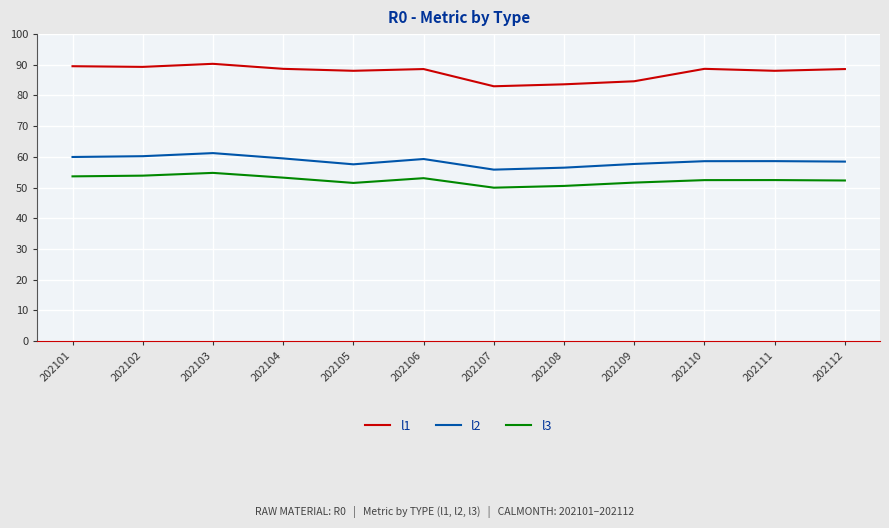

Rank the series by their maximum value, from lowest to highest.

l3, l2, l1